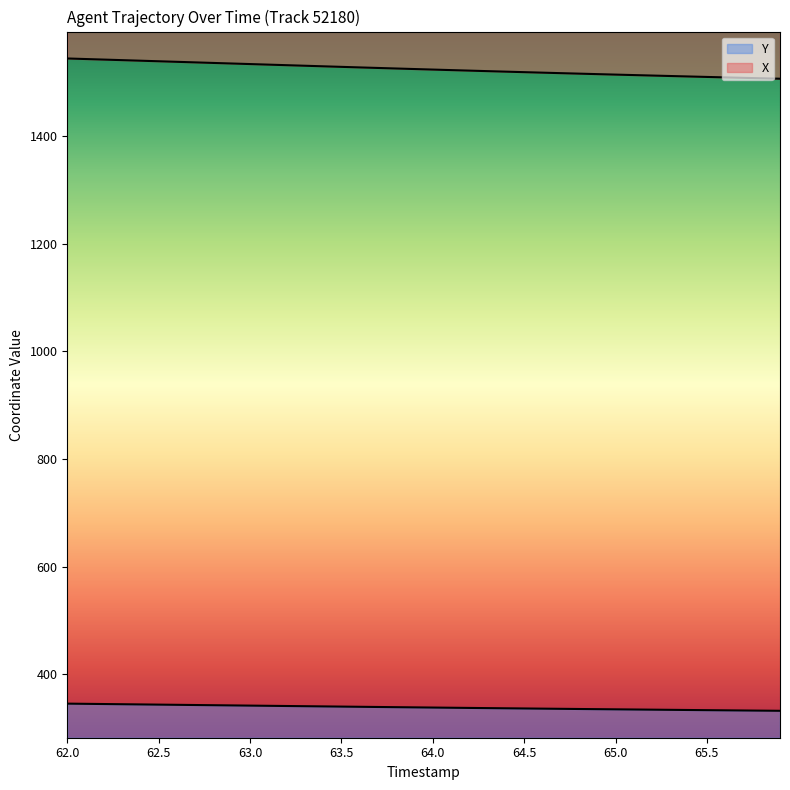

Reading right to left, extract all data points from this chart.

X: 1506.5	1507.3	1508.1	1508.9	1509.8	1510.6	1511.5	1512.4	1513.2	1514.1	1515.0	1515.9	1516.8	1517.7	1518.7	1519.6	1520.5	1521.5	1522.5	1523.5	1524.5	1525.5	1526.5	1527.5	1528.5	1529.5	1530.6	1531.6	1532.7	1533.7	1534.7	1535.8	1536.8	1537.8	1538.9	1539.9	1541.0	1542.0	1543.0	1544.1
Y: 332.5	332.8	333.1	333.4	333.7	334.0	334.3	334.6	334.9	335.2	335.5	335.8	336.1	336.5	336.8	337.1	337.5	337.8	338.2	338.5	338.8	339.2	339.6	339.9	340.3	340.6	341.0	341.4	341.7	342.1	342.5	342.8	343.2	343.6	343.9	344.3	344.7	345.0	345.4	345.8